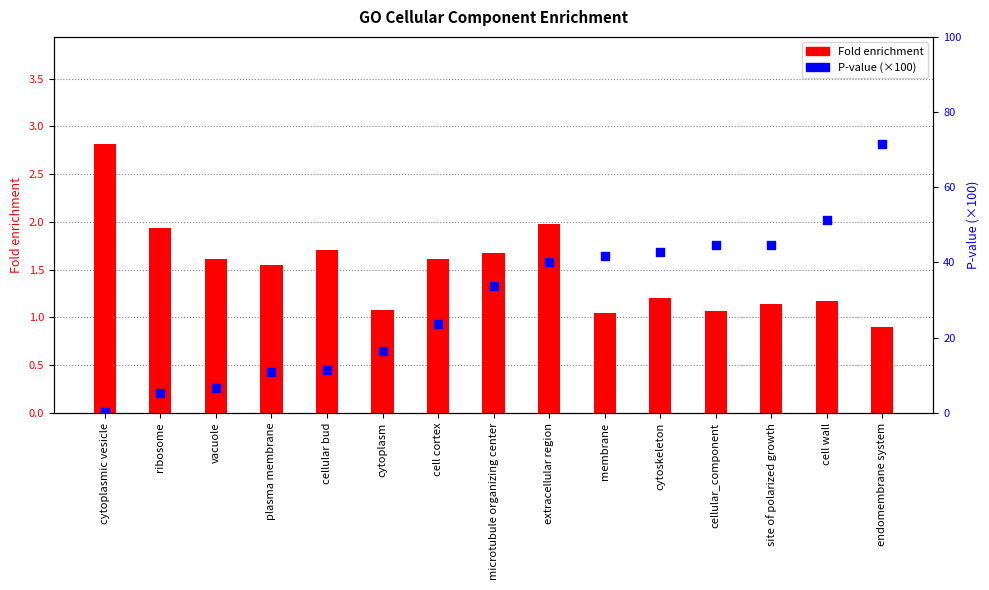

At how many categories does at least one series exceed 28?

8